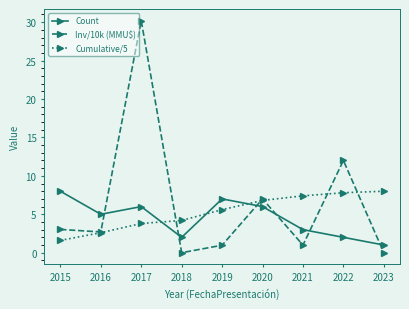

Which series has the widest spread of values?

Inv/10k (MMU$)